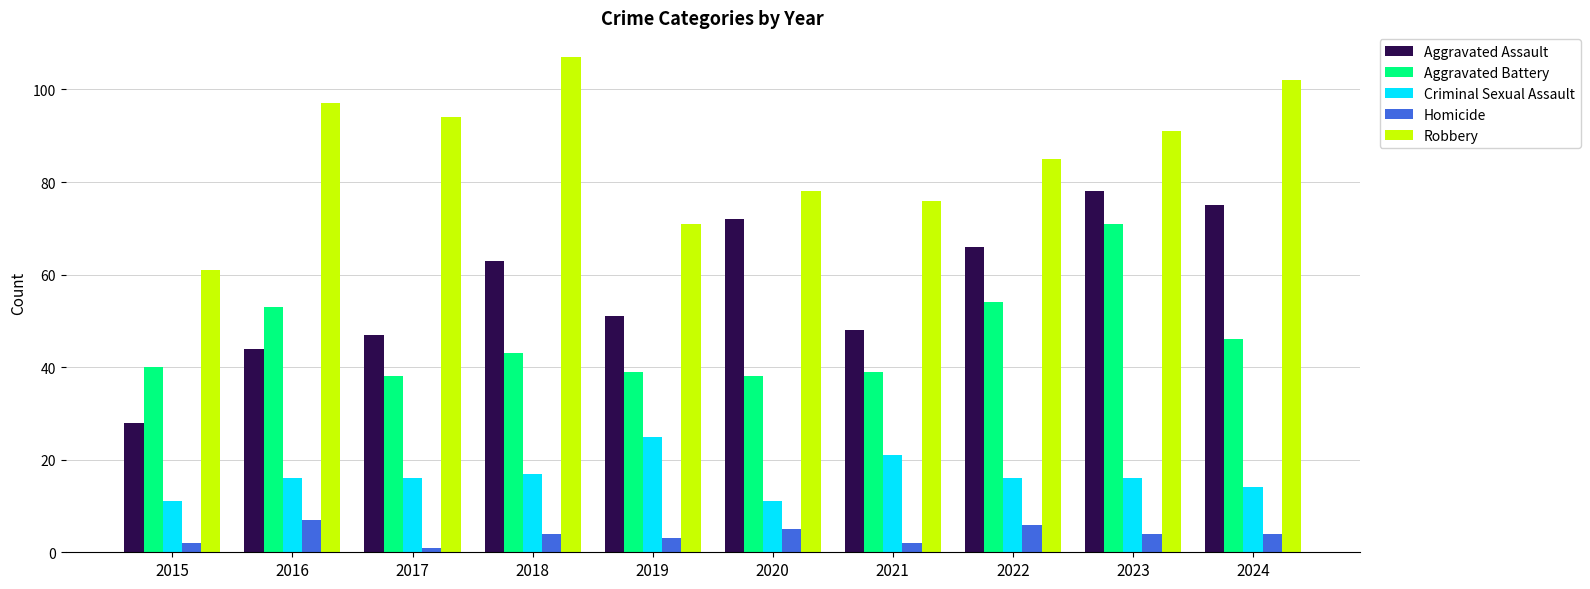

The value of Criminal Sexual Assault at 2015 is 11. True or false?

True